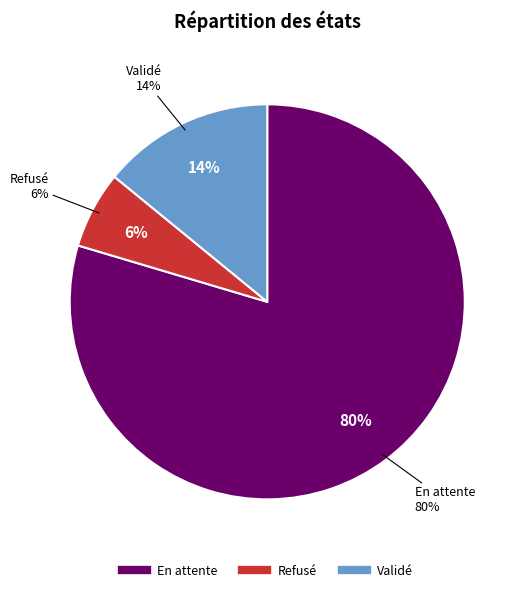

True or false: Validé accounts for 14% of the total.

True